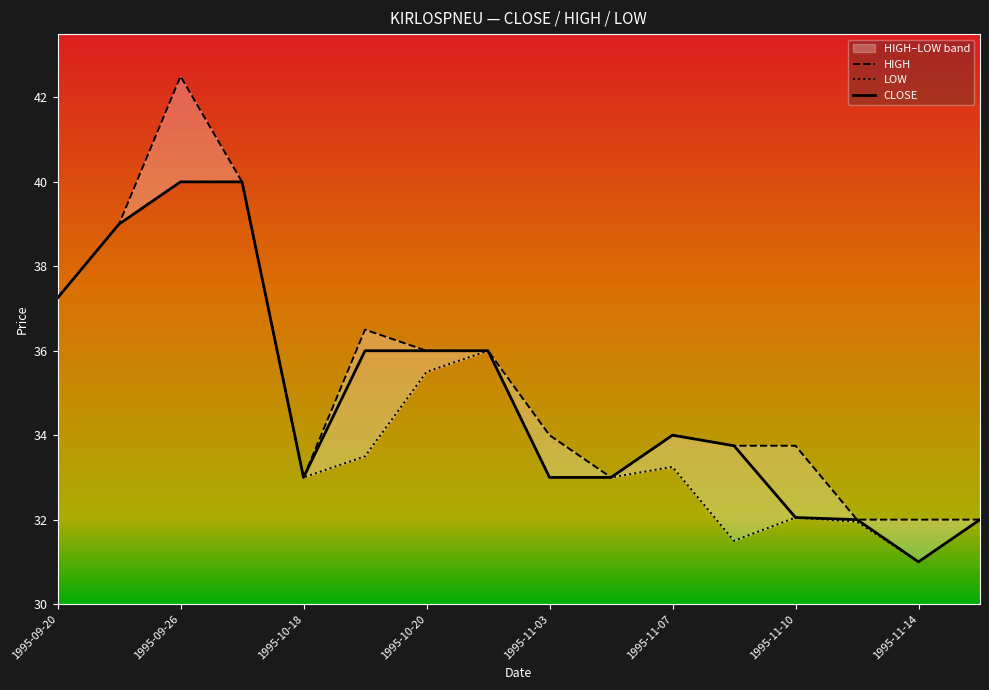

What is the highest value of the CLOSE series?

40.0